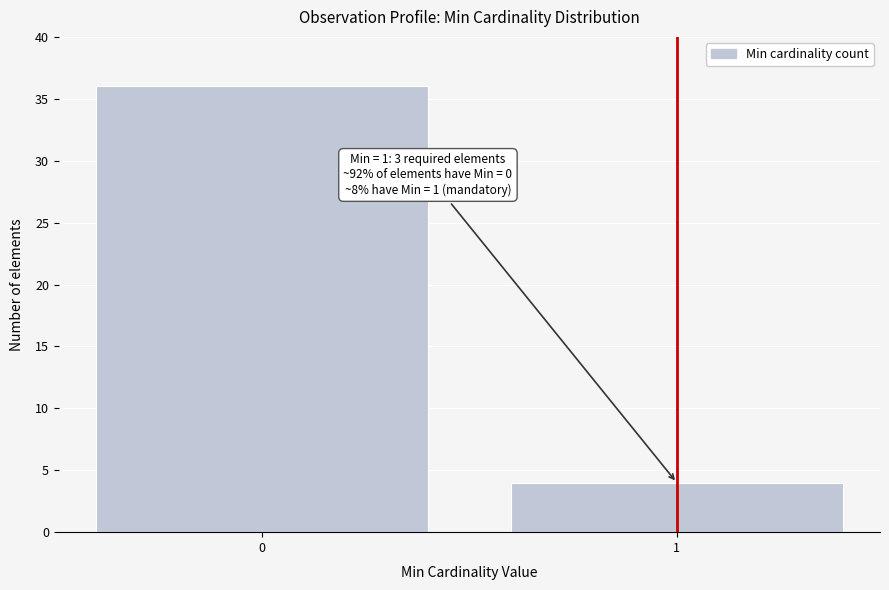

Reading left to right, what are all the values shown in this chart?

36	4